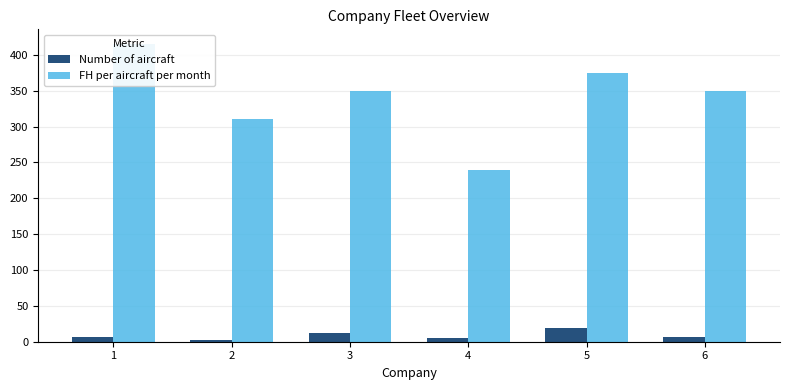

The value of FH per aircraft per month at 5 is 375. True or false?

True